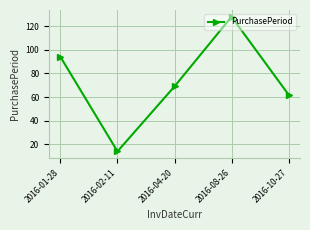

What is the minimum value shown in the chart?

14